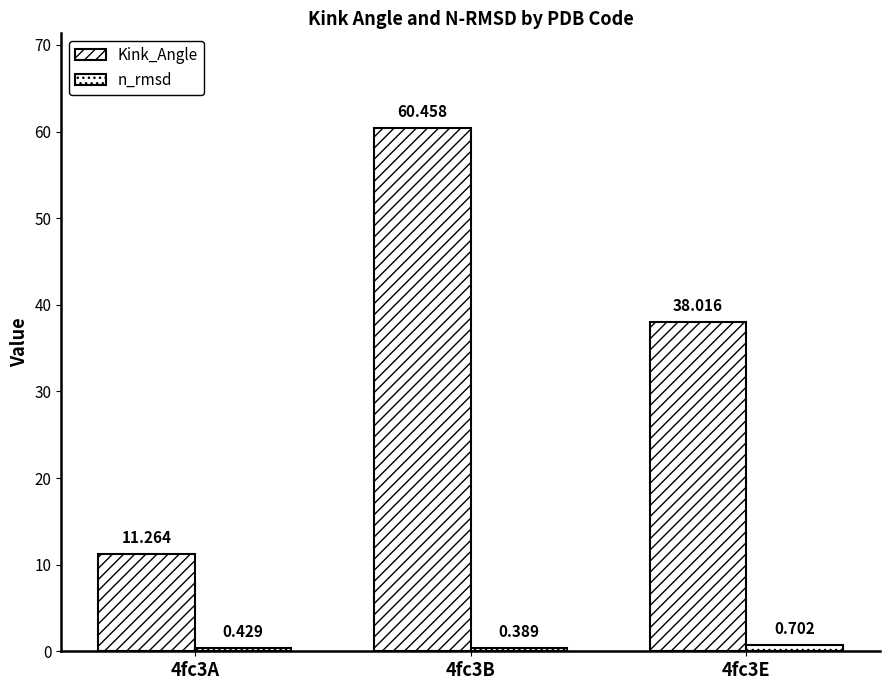

Count the number of data series in this chart.

2